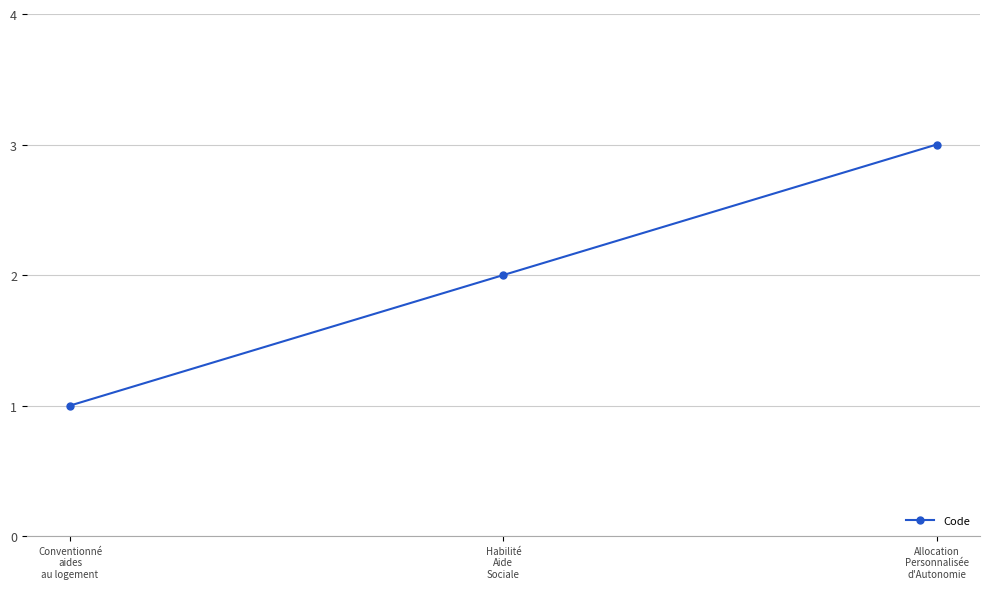

What is the minimum value shown in the chart?

1